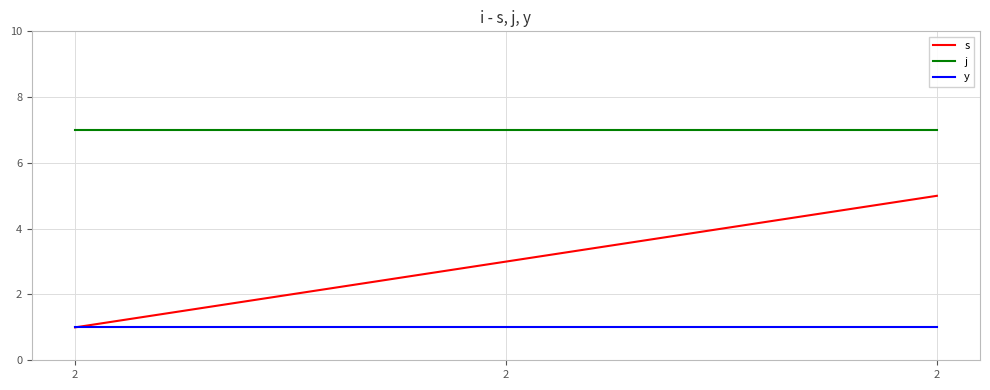

True or false: y has a value of 1 at 2.

True